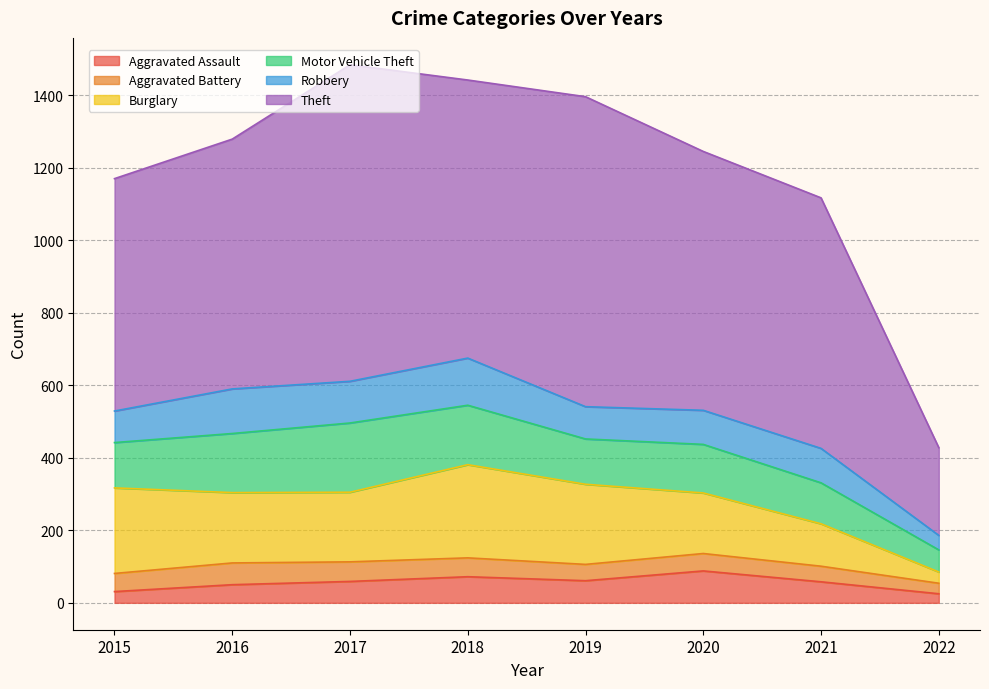

How many lines are shown in the chart?

6